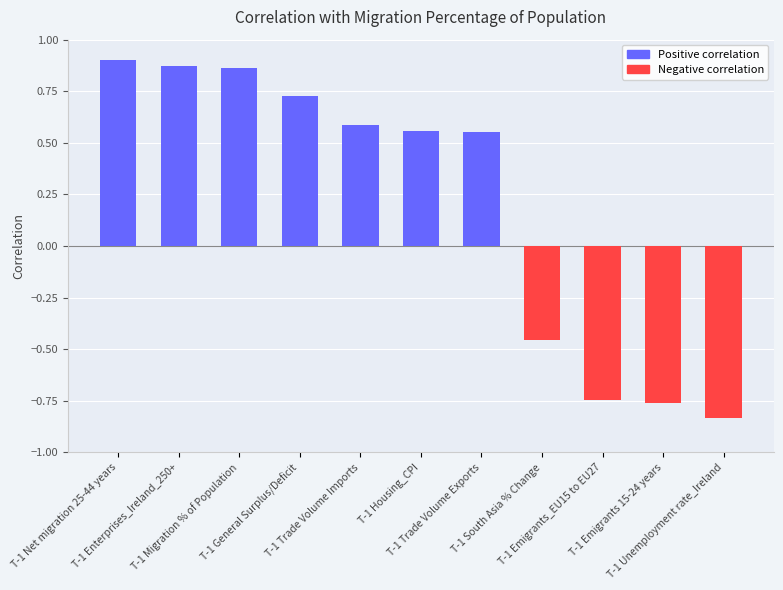

What is the sum of the Negative correlation values at T-1 South Asia % Change and T-1 Trade Volume Imports?

-0.5